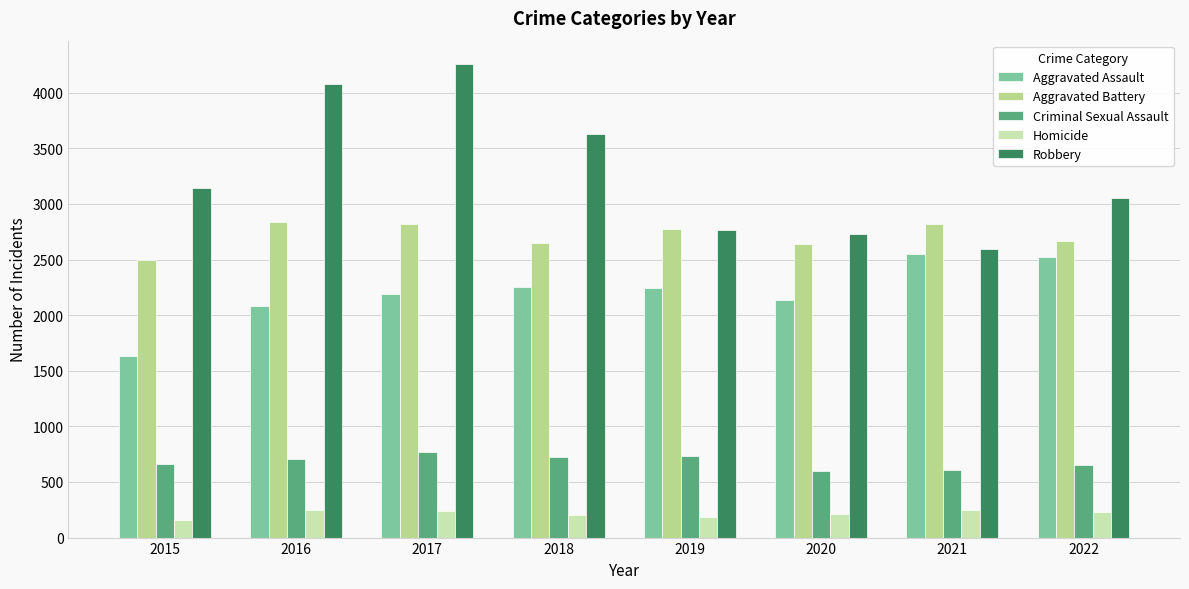

Which series changed the most between 2015 and 2018?

Aggravated Assault